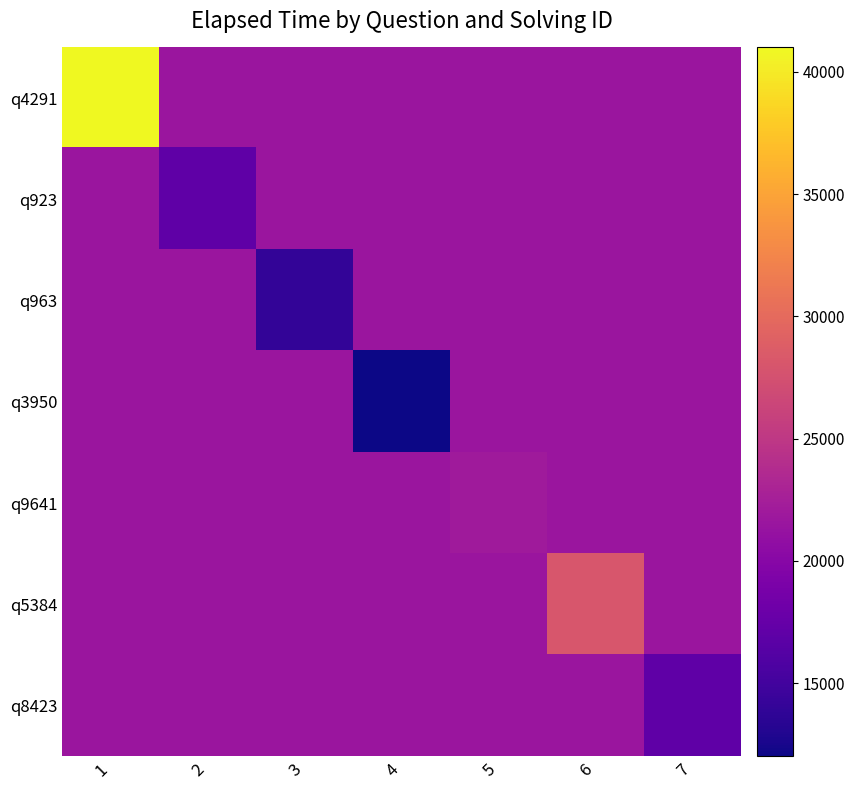

Which label corresponds to the largest value in the chart?

1